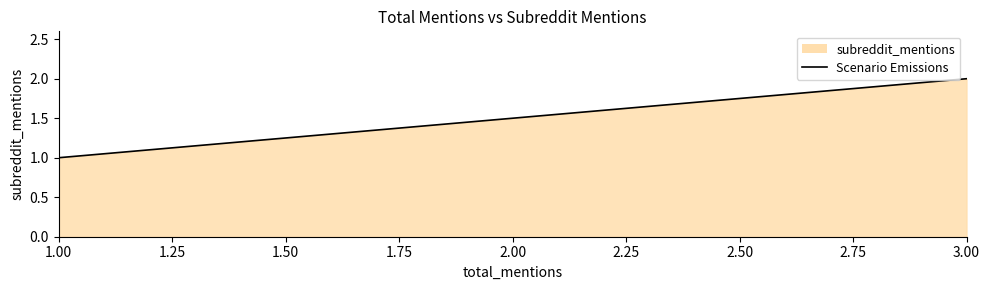

True or false: there are more than 2 points higher than both neighbors.

False